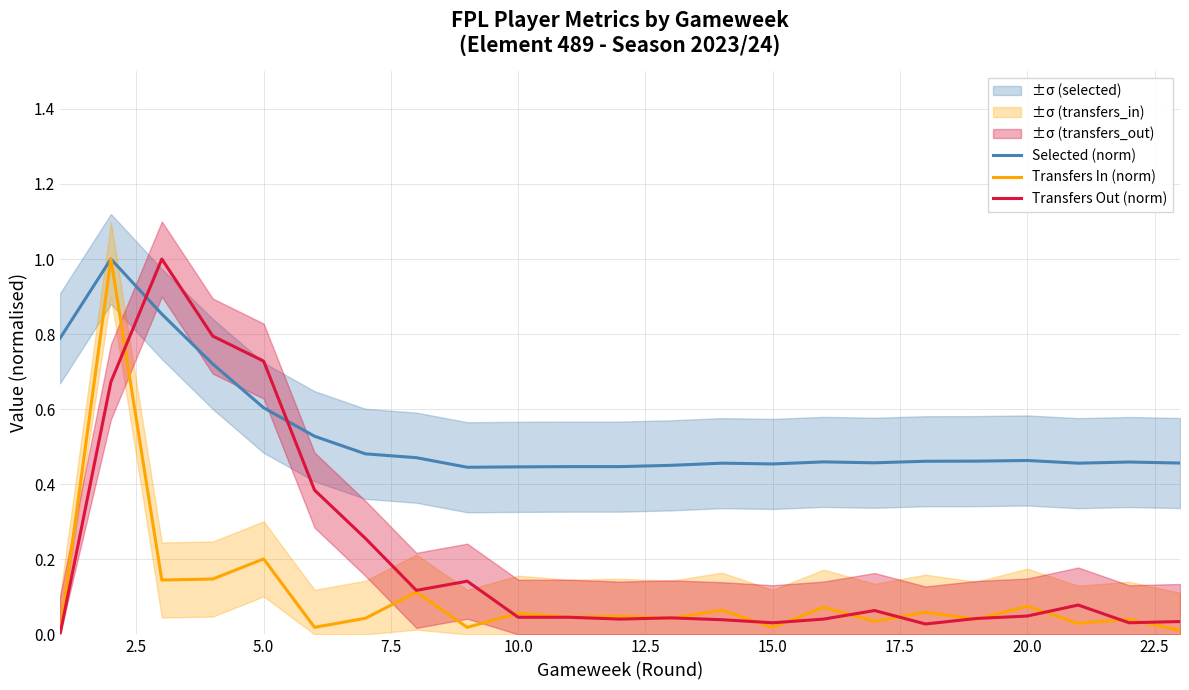

Is it true that Transfers In (norm) equals 0.2 at 5.0?

True